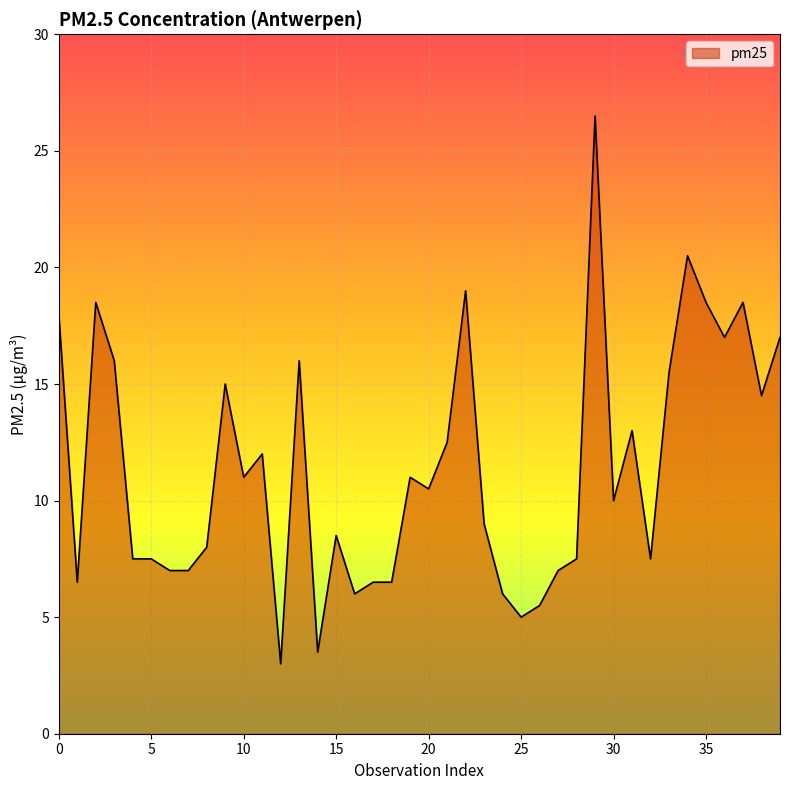

What is the difference between the maximum and minimum values?

23.5